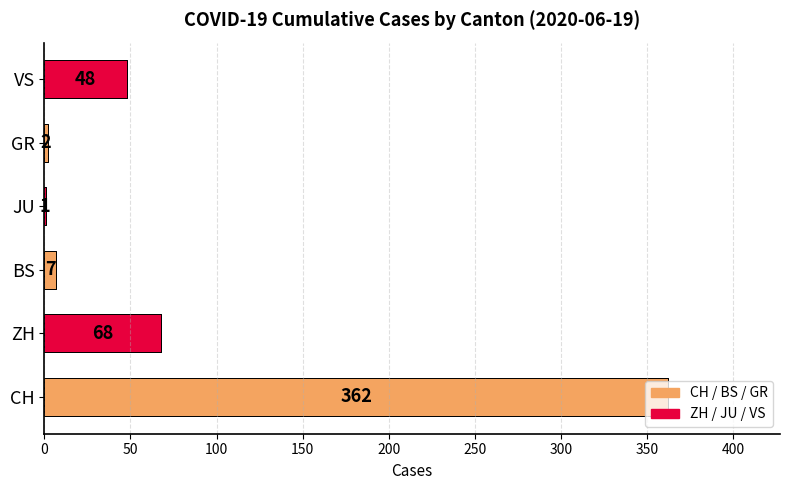

At 2020-06-18, list the series in order from largest to smallest.

CH, ZH, VS, BS, GR, JU